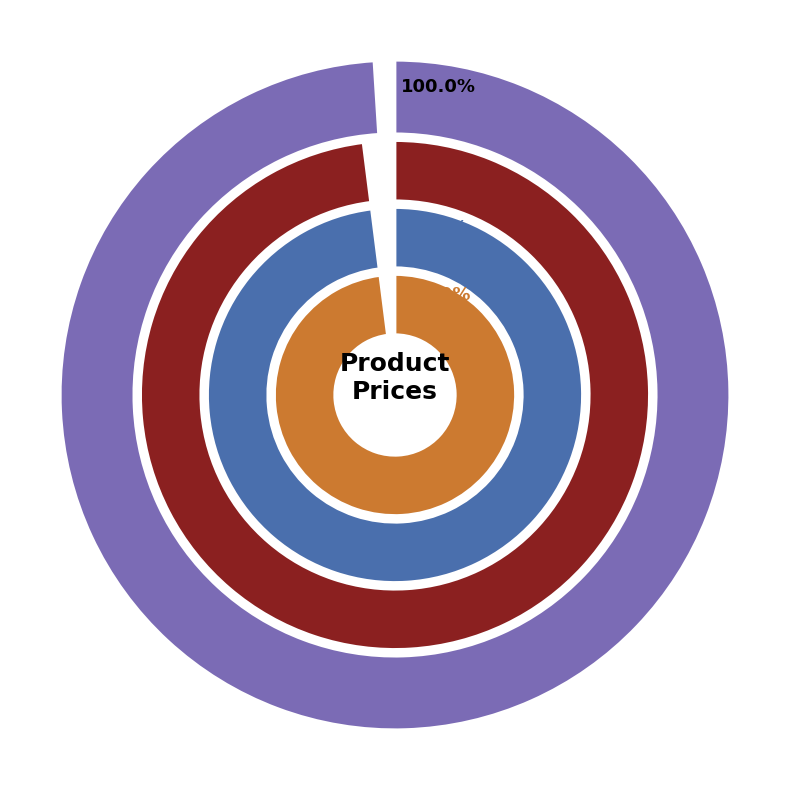

True or false: 1958 Setra Bus accounts for 9% of the total.

True